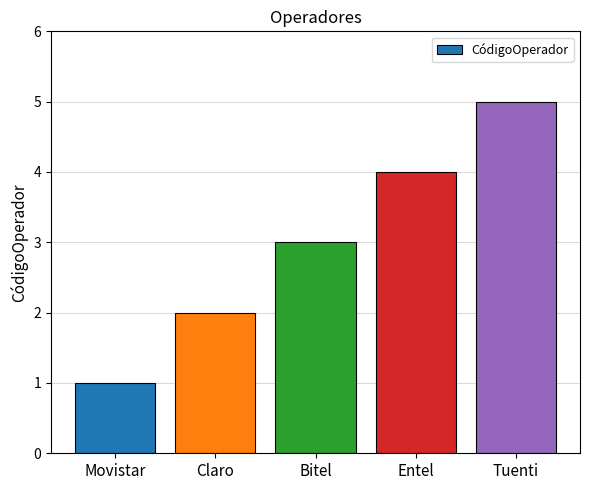

Reading left to right, list all the values displayed in this chart.

Movistar=1	Claro=2	Bitel=3	Entel=4	Tuenti=5